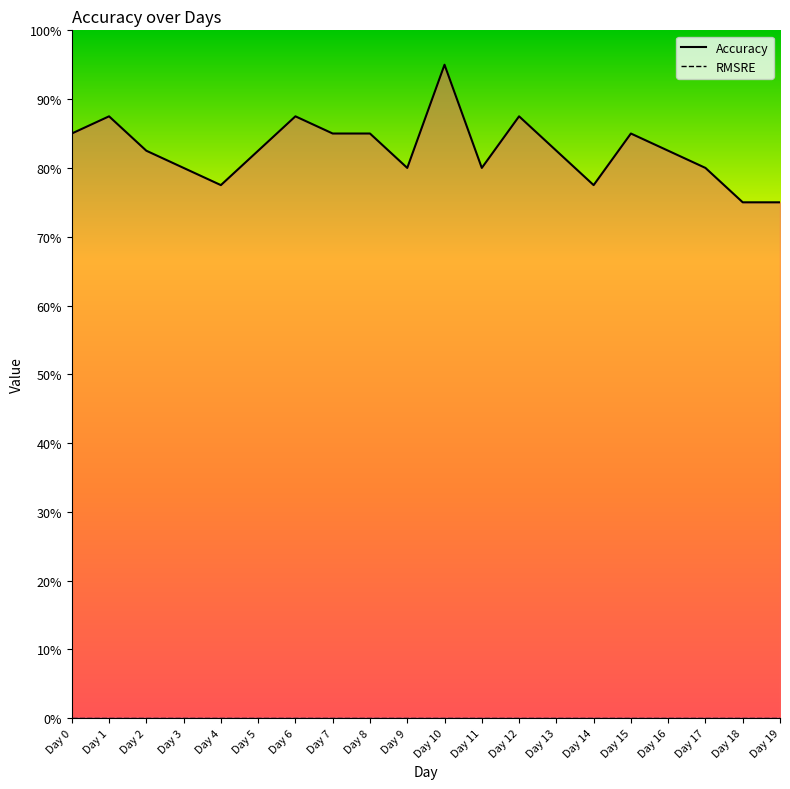

What is the difference between the values at Day 17 and Day 12?

0.1